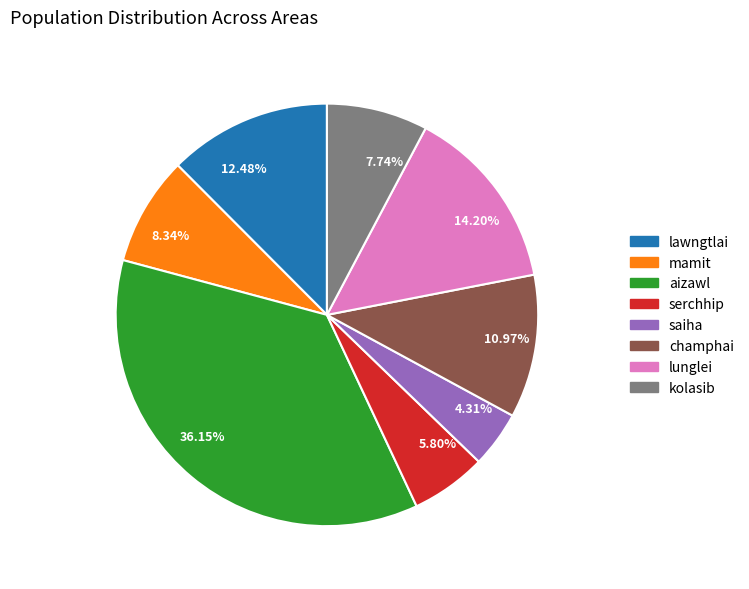

Is there a majority slice in this chart?

No